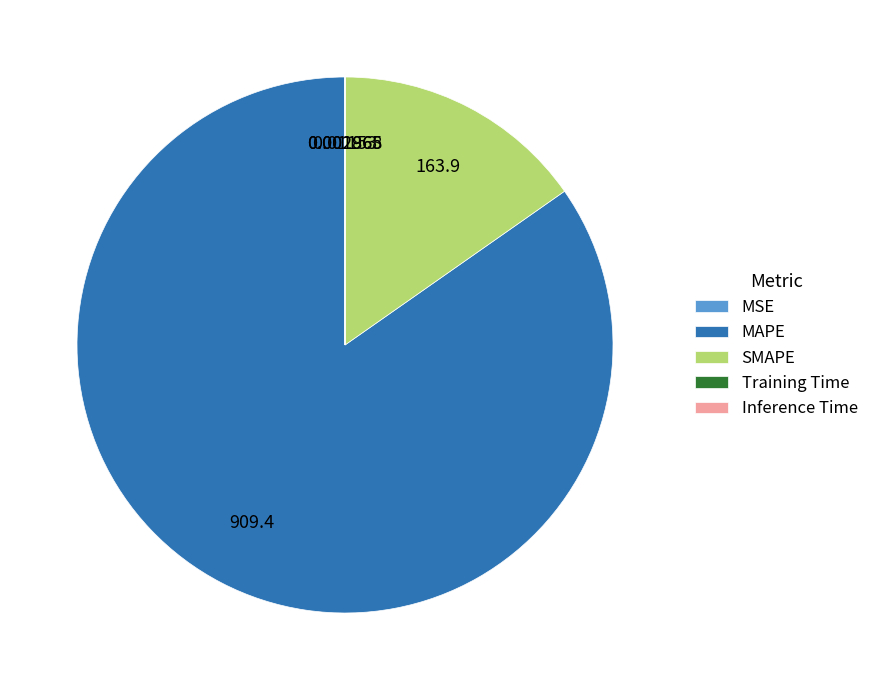

Which category has the biggest portion of the pie?

MAPE